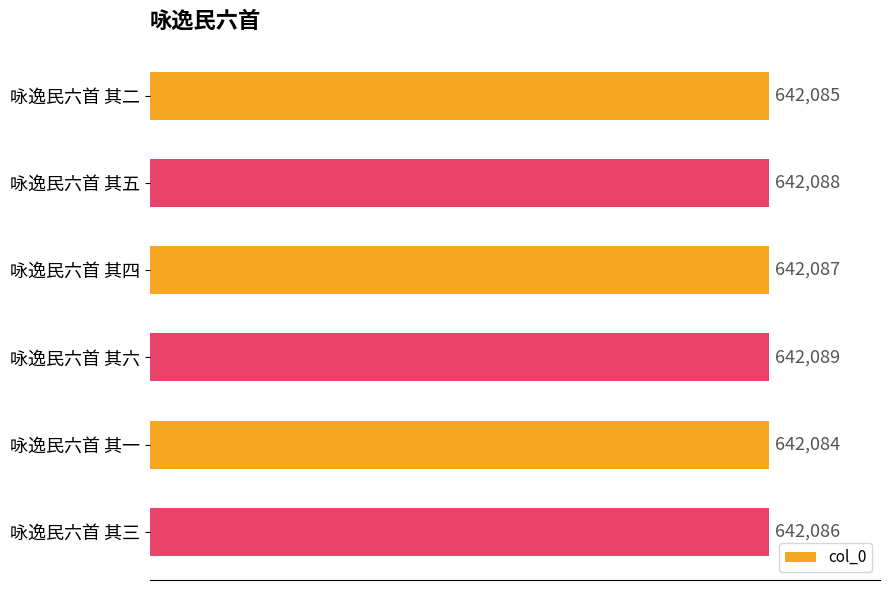

At which label is the value closest to 642086?

咏逸民六首 其三